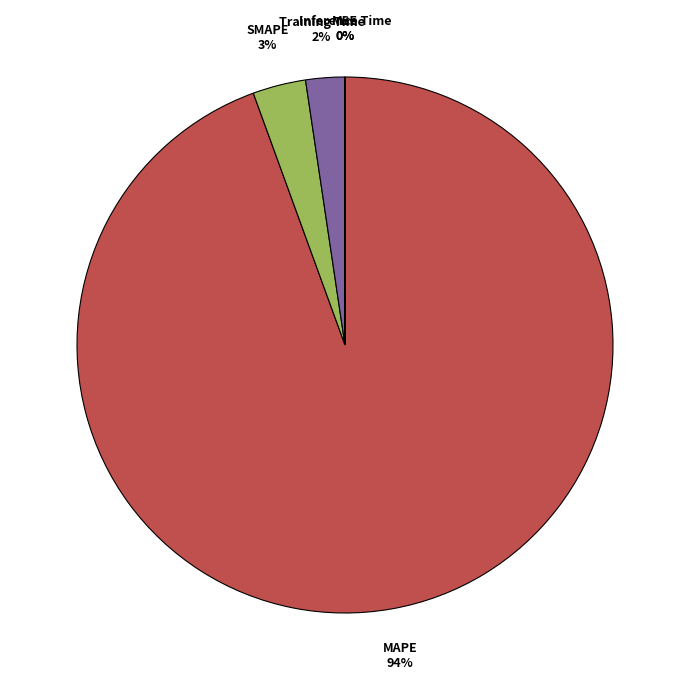

To the nearest percent, what is the combined percentage of MAPE and SMAPE?

98%